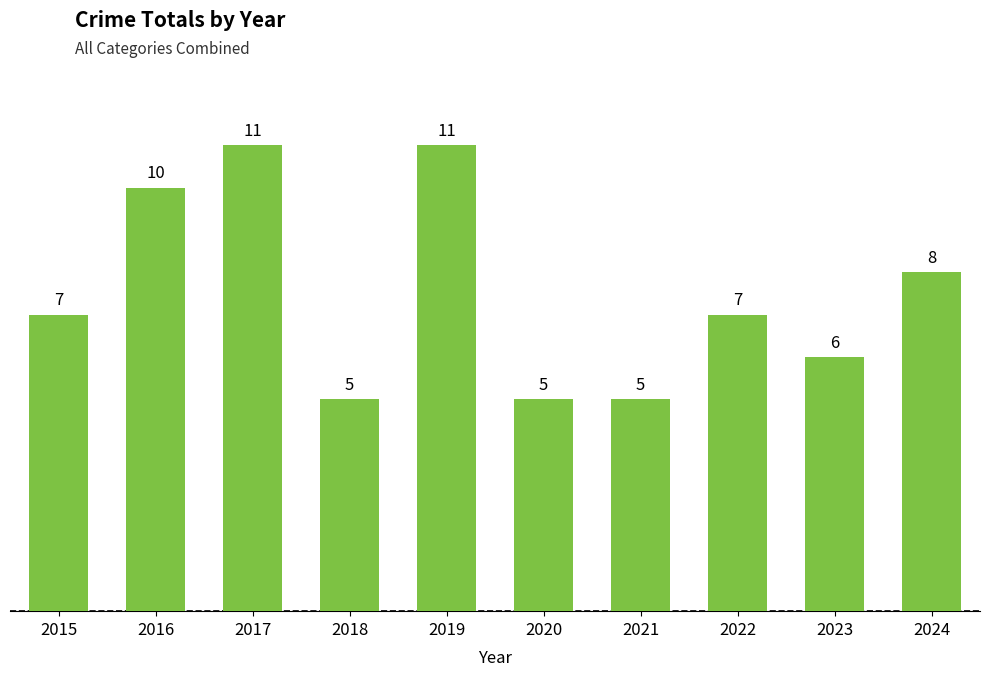

Between 2021 and 2015, which is larger?

2015